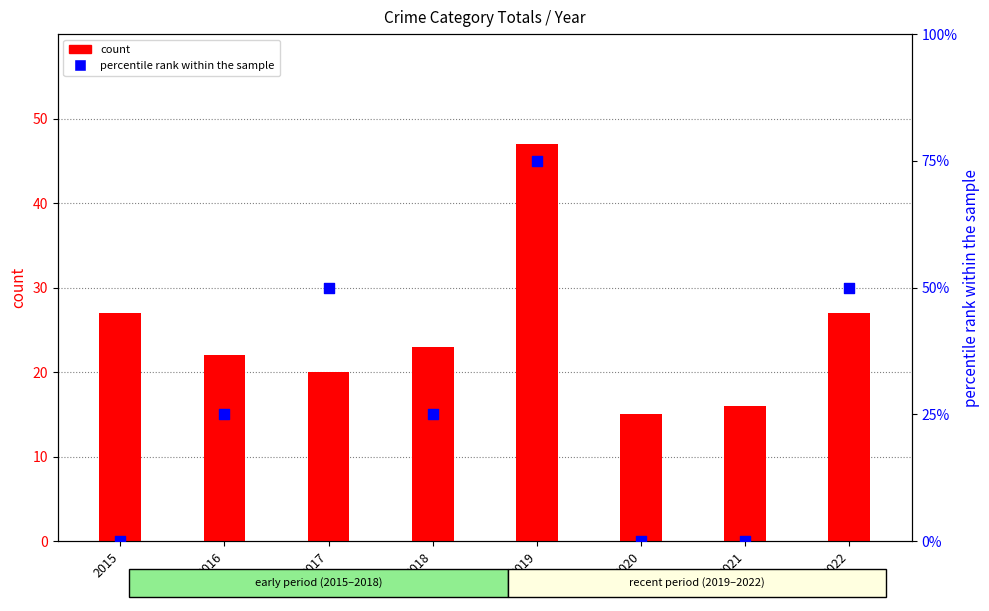

Is the value of percentile rank within the sample at 2018 greater than the value of count at 2018?

No